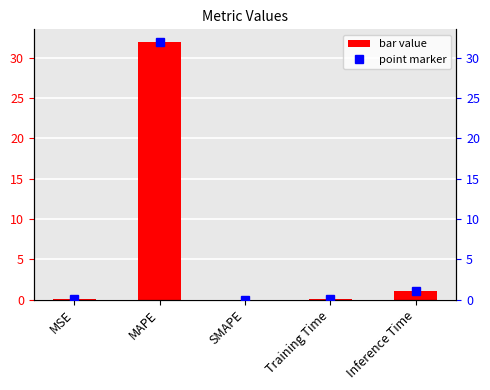

What is the sum of all values?

33.1